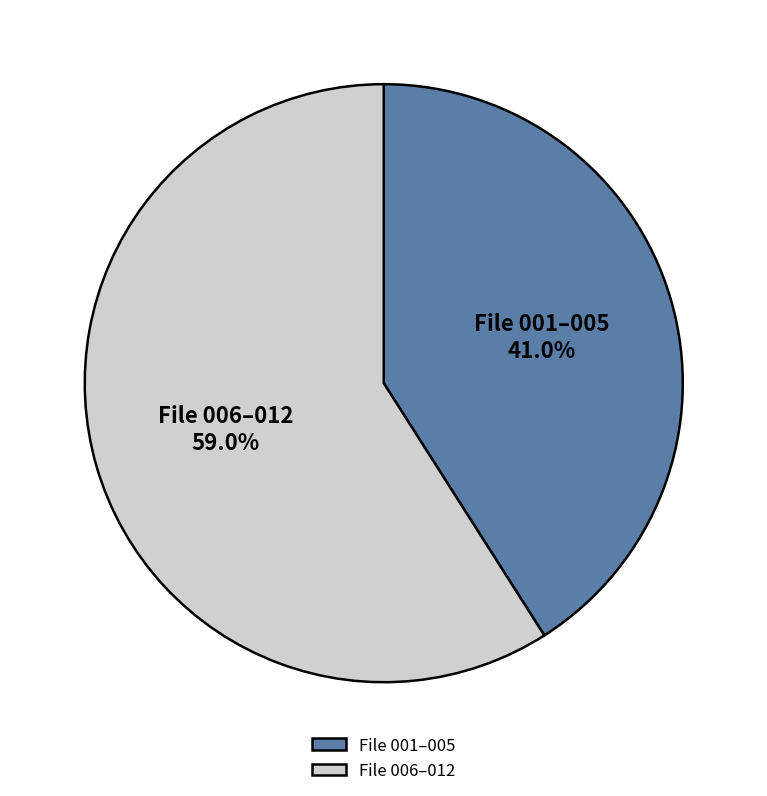

Is File 001–005 the majority of the pie?

No